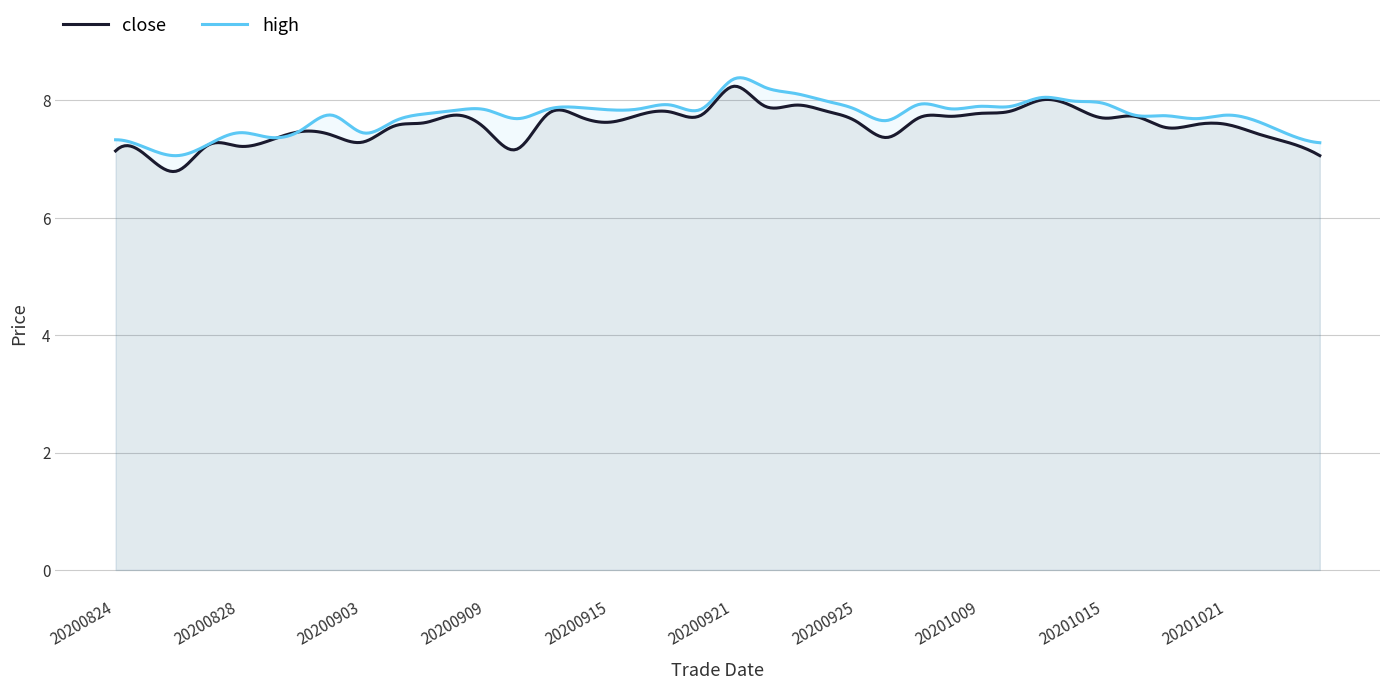

What is the value of the close point at the 2nd from the left?

7.1